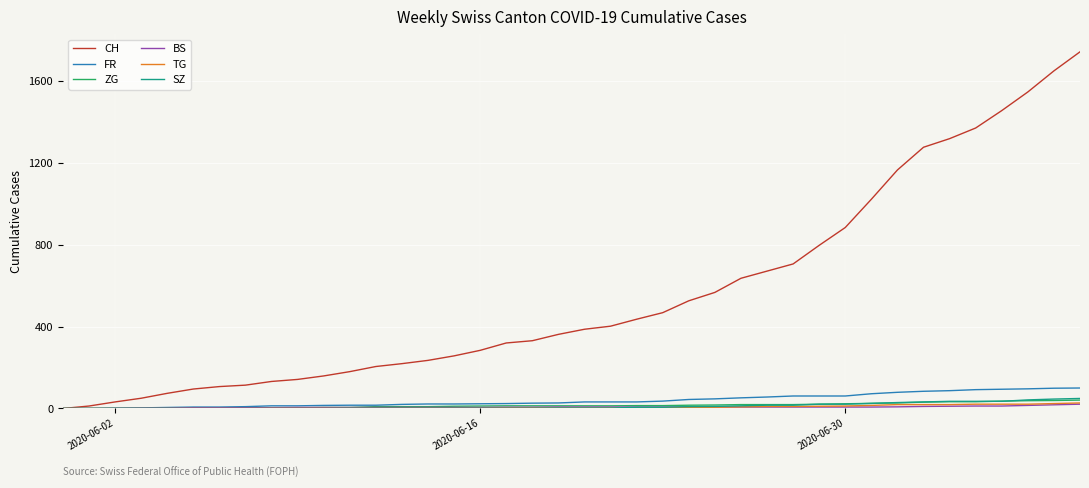

Which series has the widest spread of values?

CH